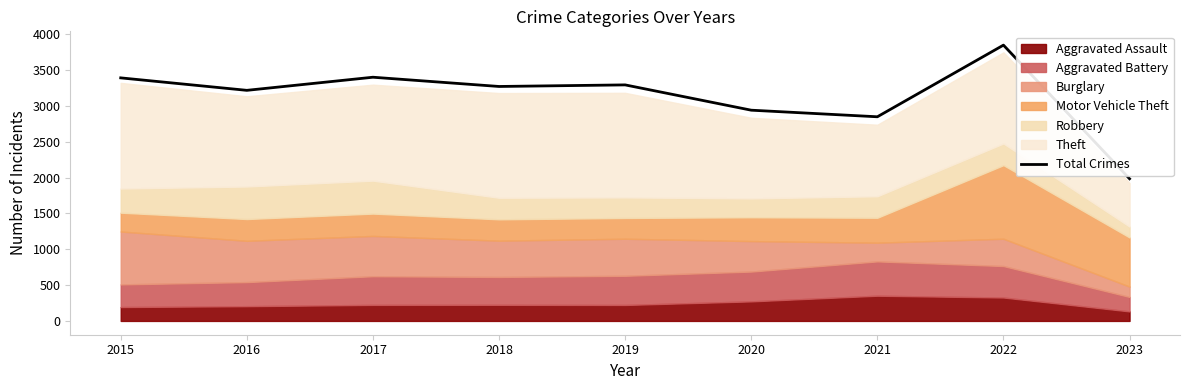

The value at 2019 is 5030. True or false?

False